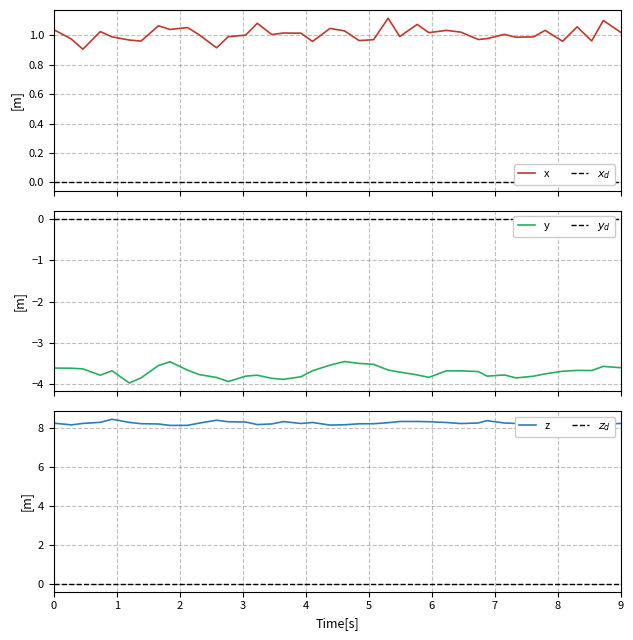

How many interior local valleys does the col_2 series have?

13